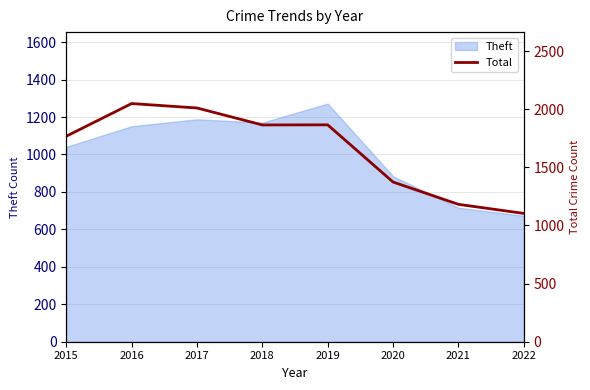

What is the value of the 8th point from the left?

1104